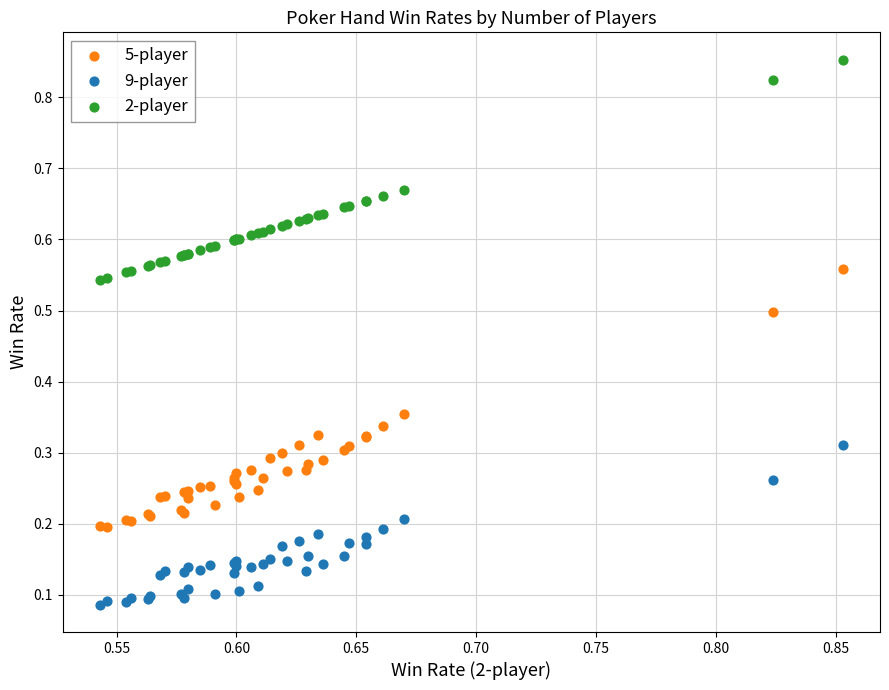

Which series reaches the maximum Y coordinate?

2-player